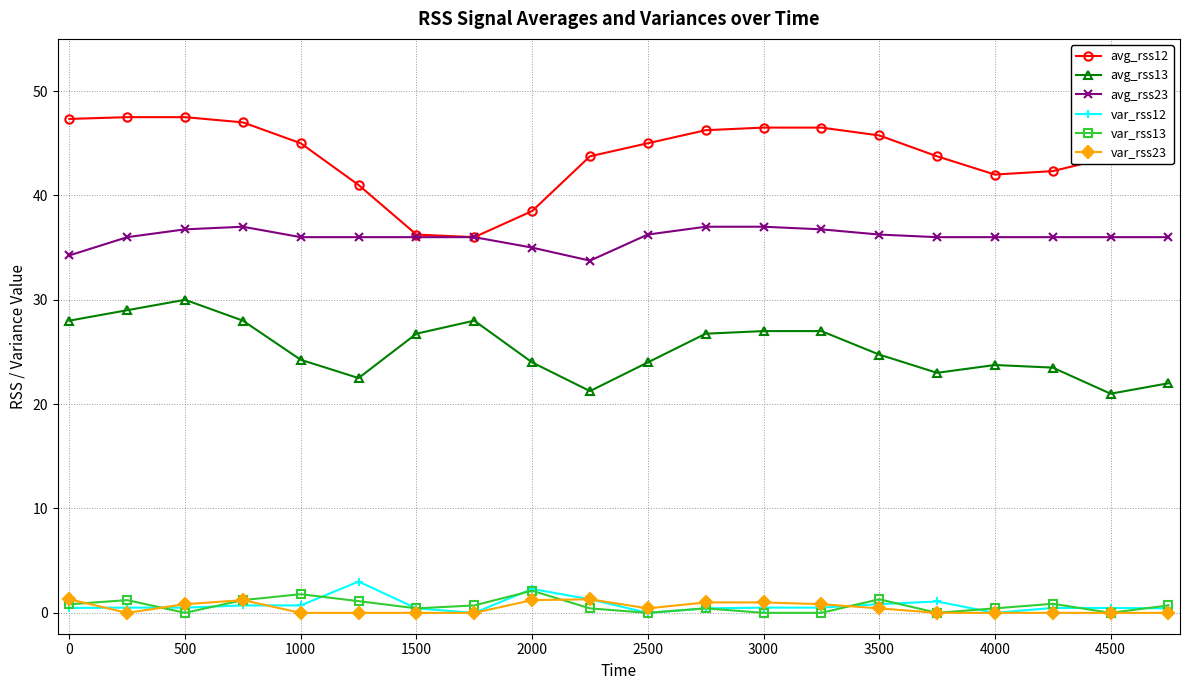

How many data points does each series have?

20